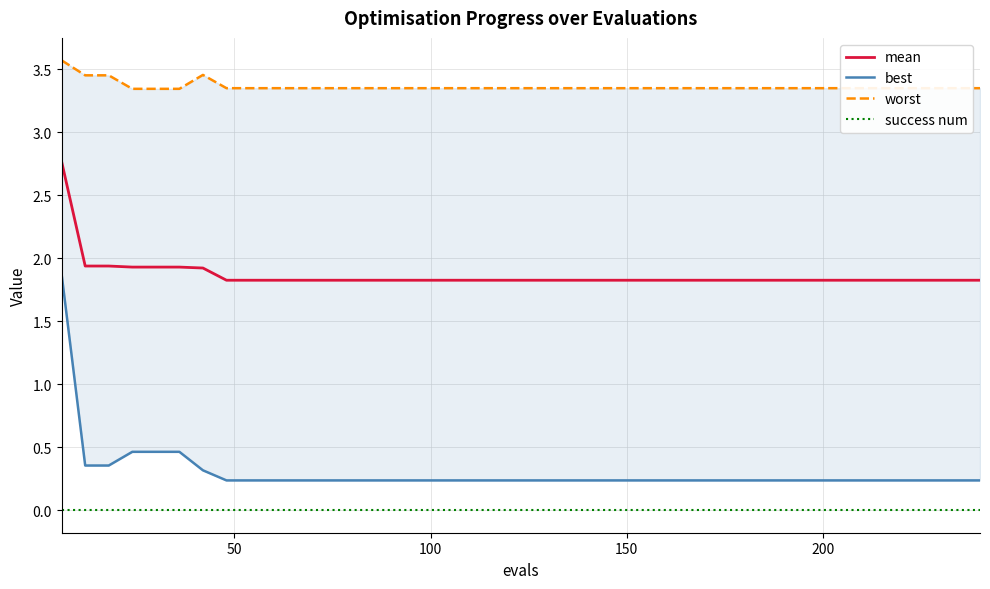

Count the number of data series in this chart.

4